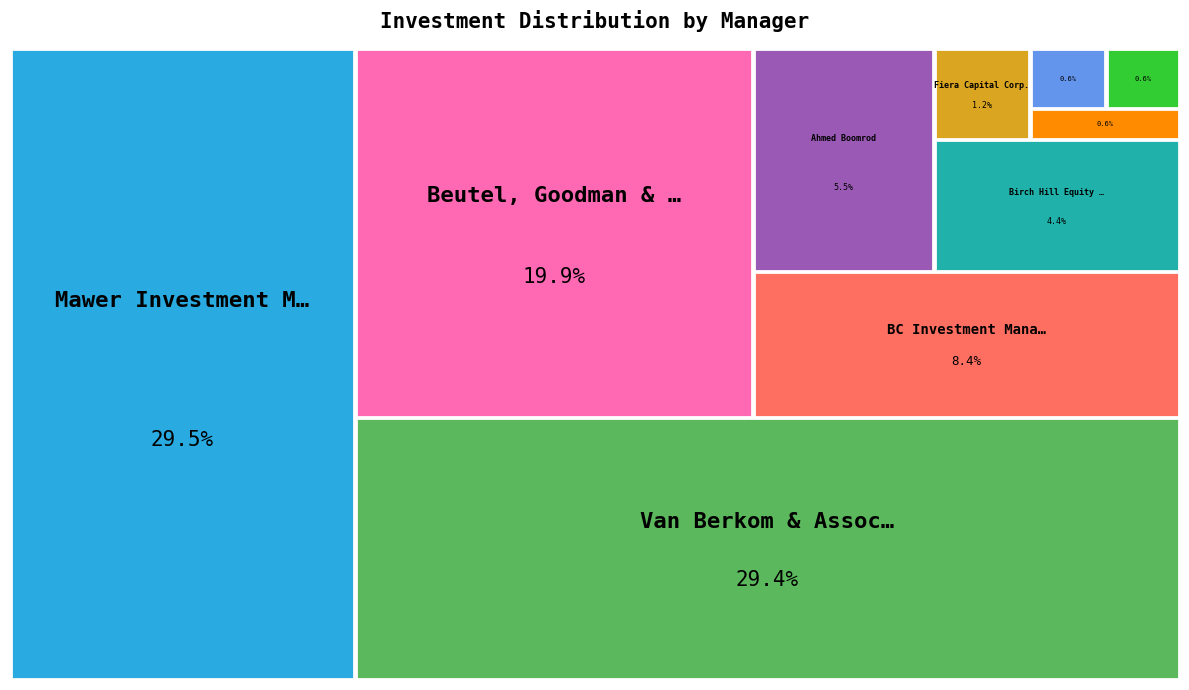

What is the smallest slice in the pie chart?

Picton Mahoney Asset Management